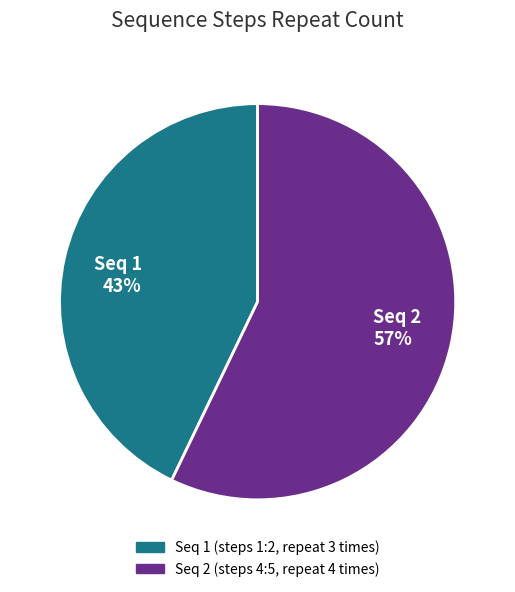

How many slices are in this pie chart?

2